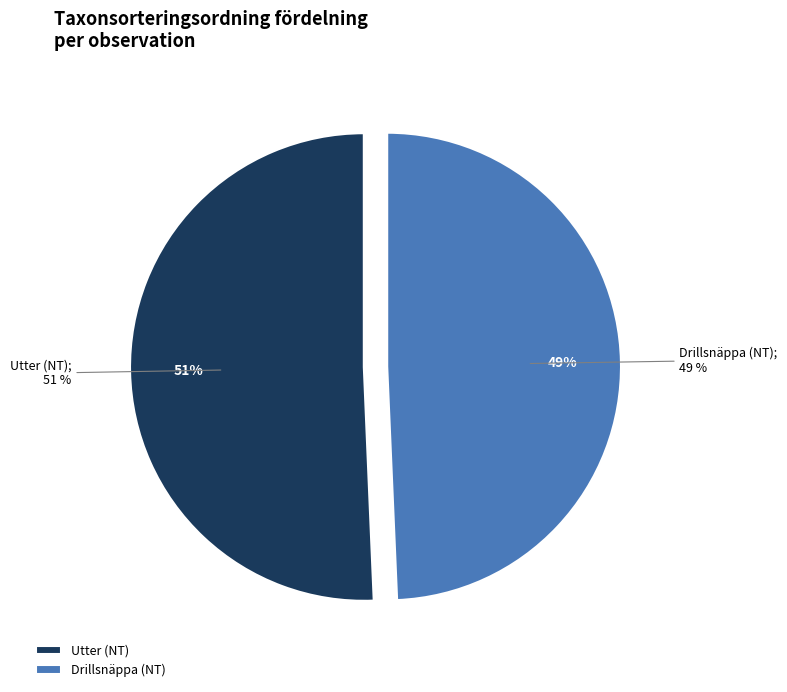

How much of the chart is everything except 9795?

49.3%